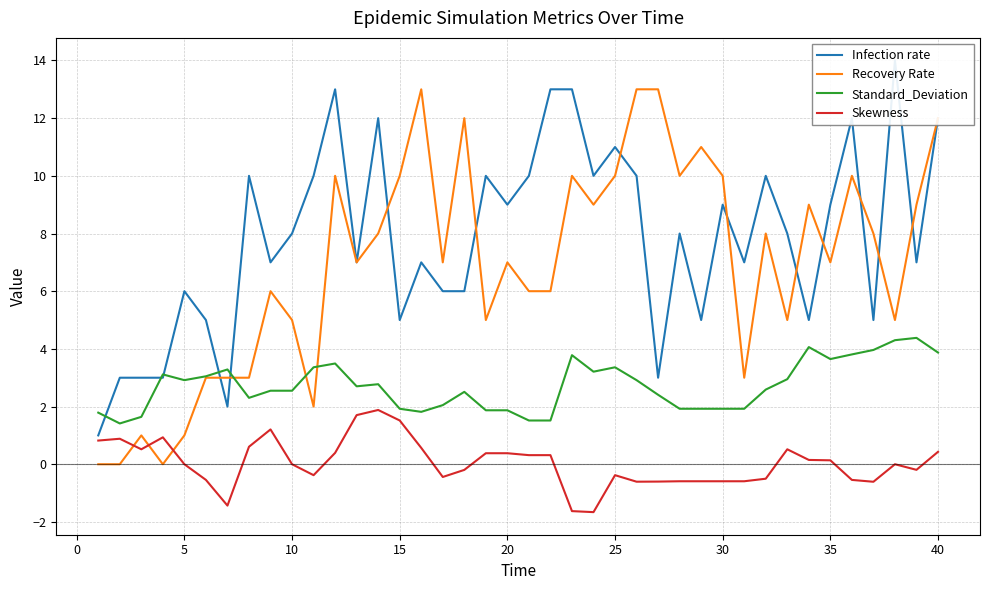

True or false: Recovery Rate and Skewness cross at least once.

True